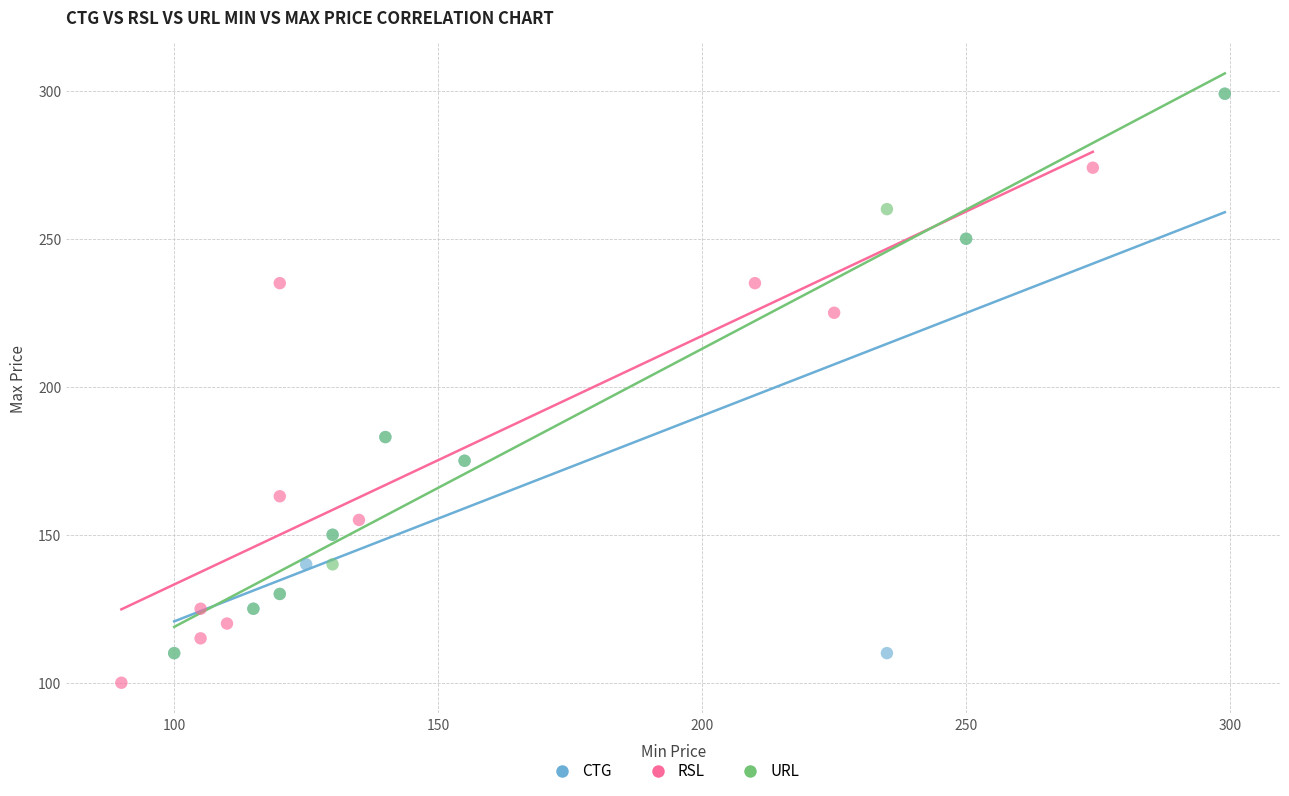

Which series contains the lowest Y value?

RSL